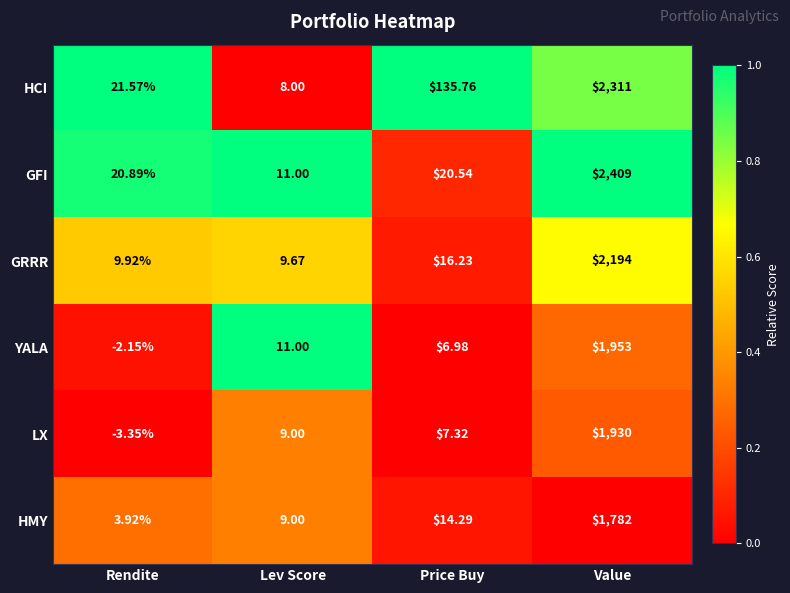

Which series has the largest range (max minus min)?

GFI